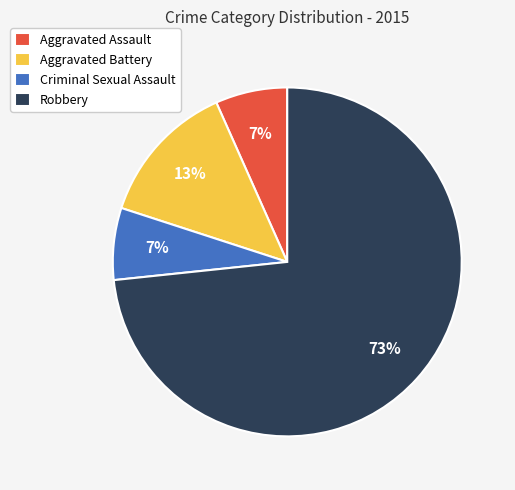

Approximately how many times larger is the value at Criminal Sexual Assault compared to Aggravated Assault?

1.0